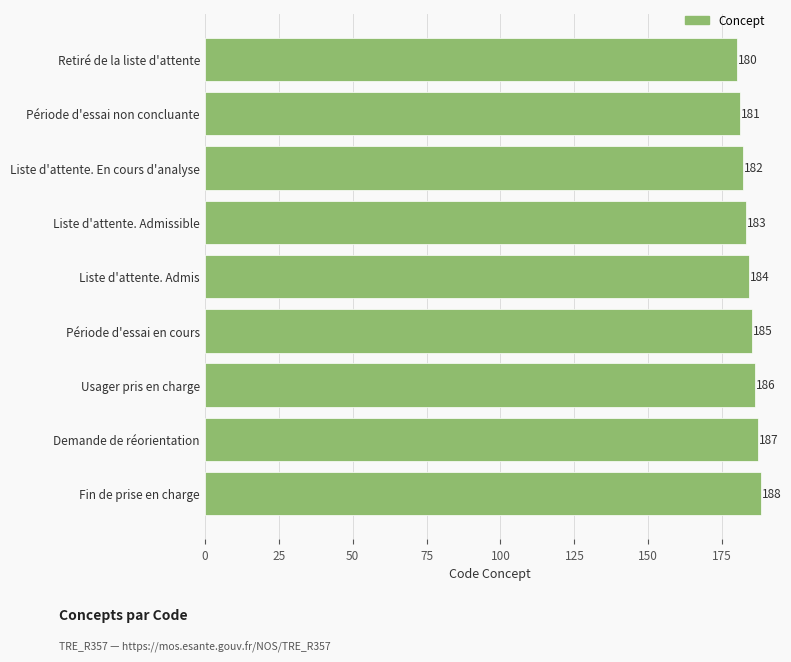

What is the average value?

184